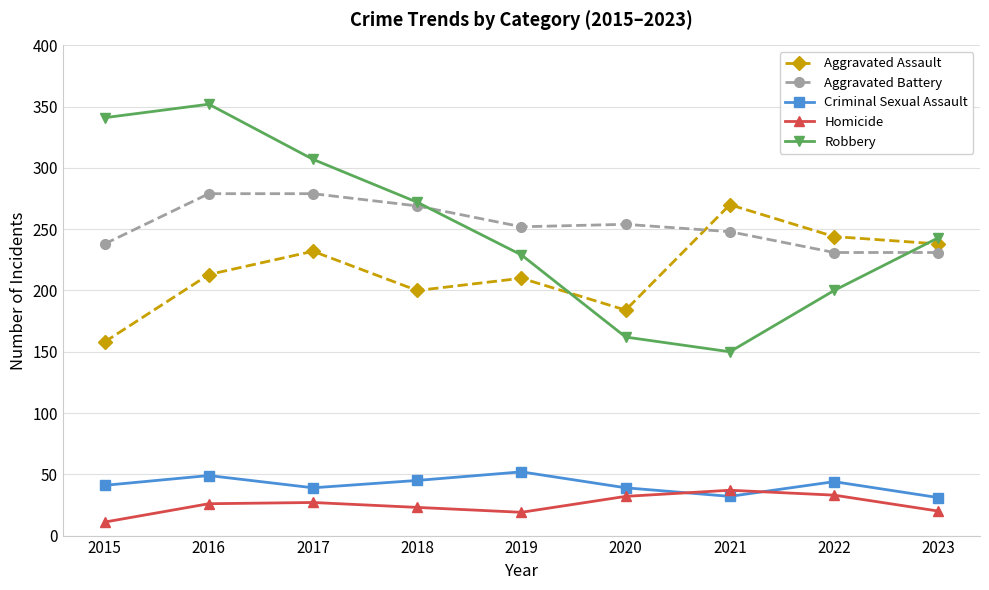

What is the value of the Aggravated Assault point at the 1st from the left?

158